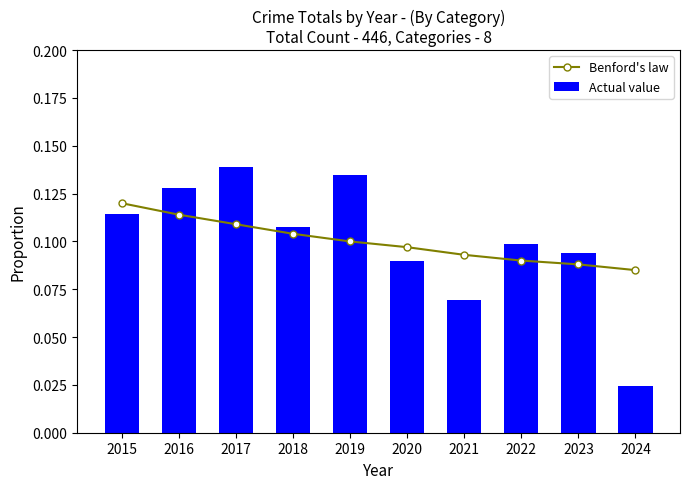

Reading left to right, what are all the values shown in this chart?

Benford's law: 2015=0.1	2016=0.1	2017=0.1	2018=0.1	2019=0.1	2020=0.1	2021=0.1	2022=0.1	2023=0.1	2024=0.1
Actual value: 2015=0.1	2016=0.1	2017=0.1	2018=0.1	2019=0.1	2020=0.1	2021=0.1	2022=0.1	2023=0.1	2024=0.0